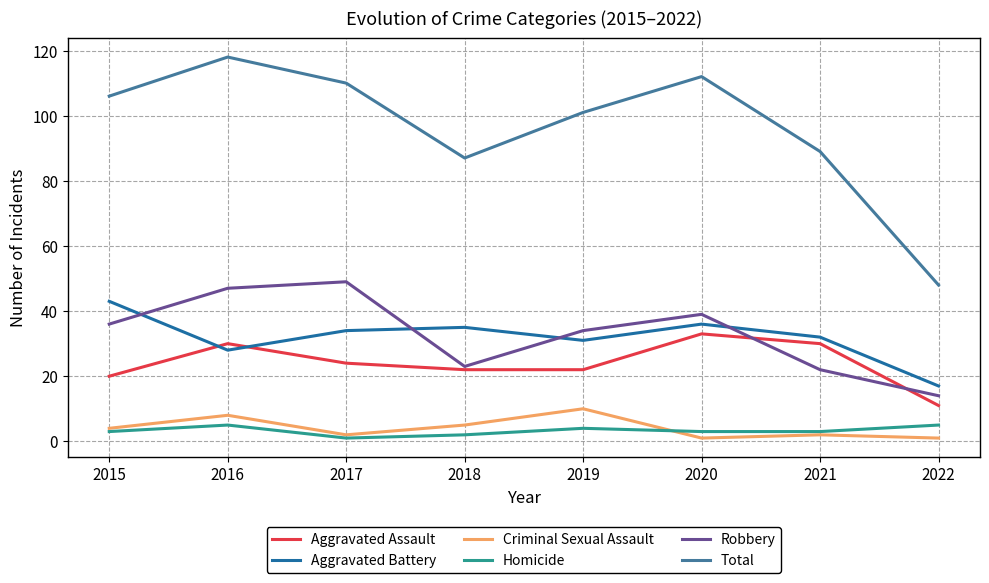

What is the difference between the highest and lowest values at 2017?

109